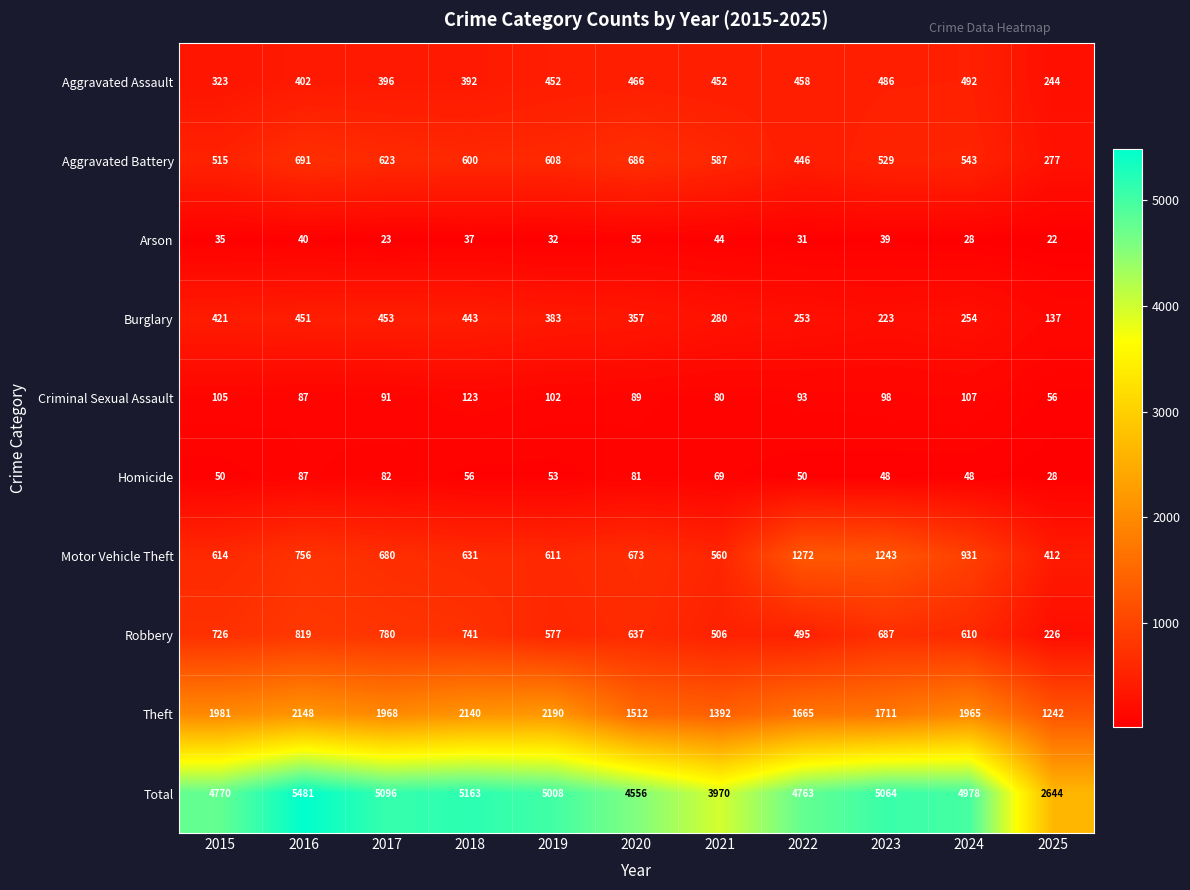

Where is Motor Vehicle Theft nearest to the value 842?

2016